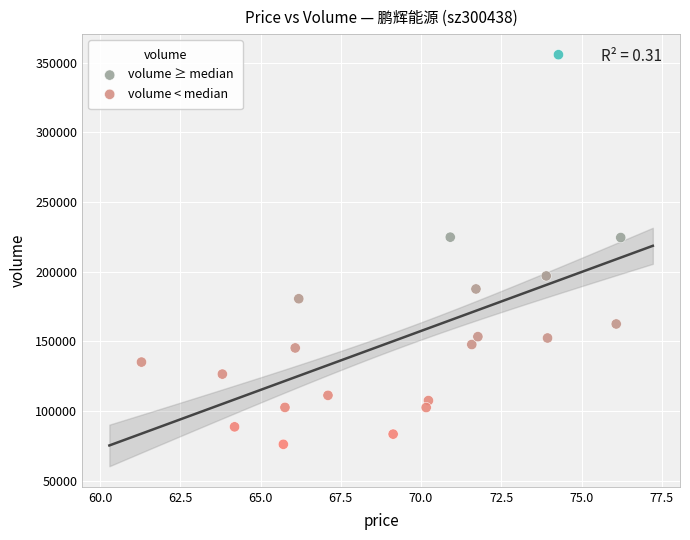

Which series has the widest spread of Y values?

volume ≥ median